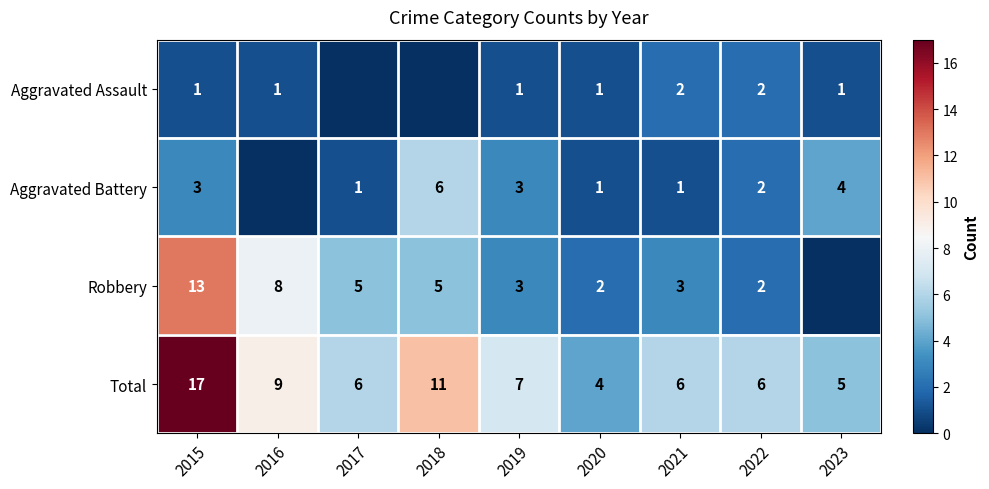

Count the number of data series in this chart.

4